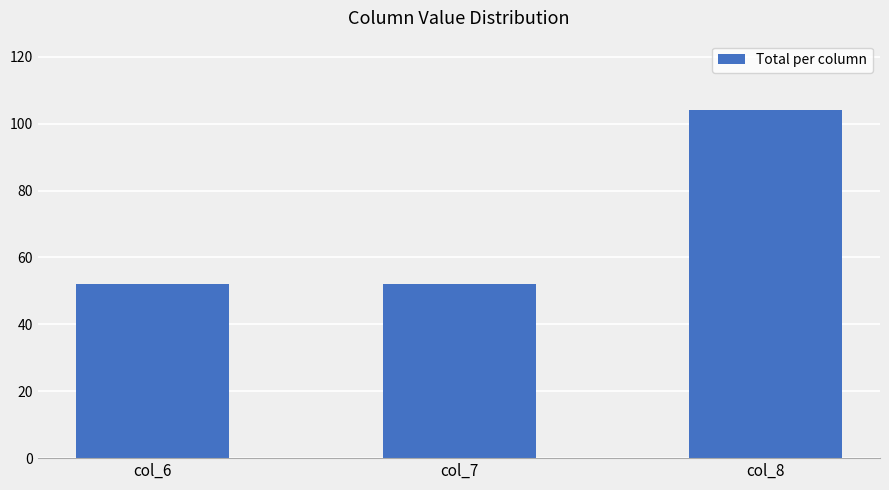

What is the difference between the values at col_8 and col_6?

52